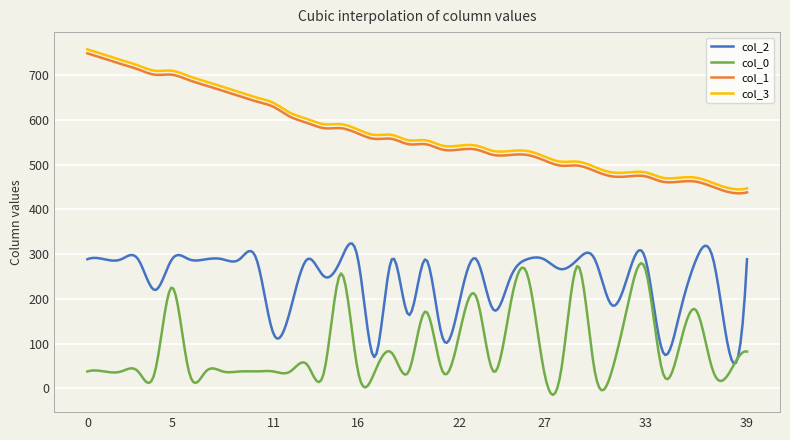

True or false: col_2 and col_1 intersect in this chart.

False